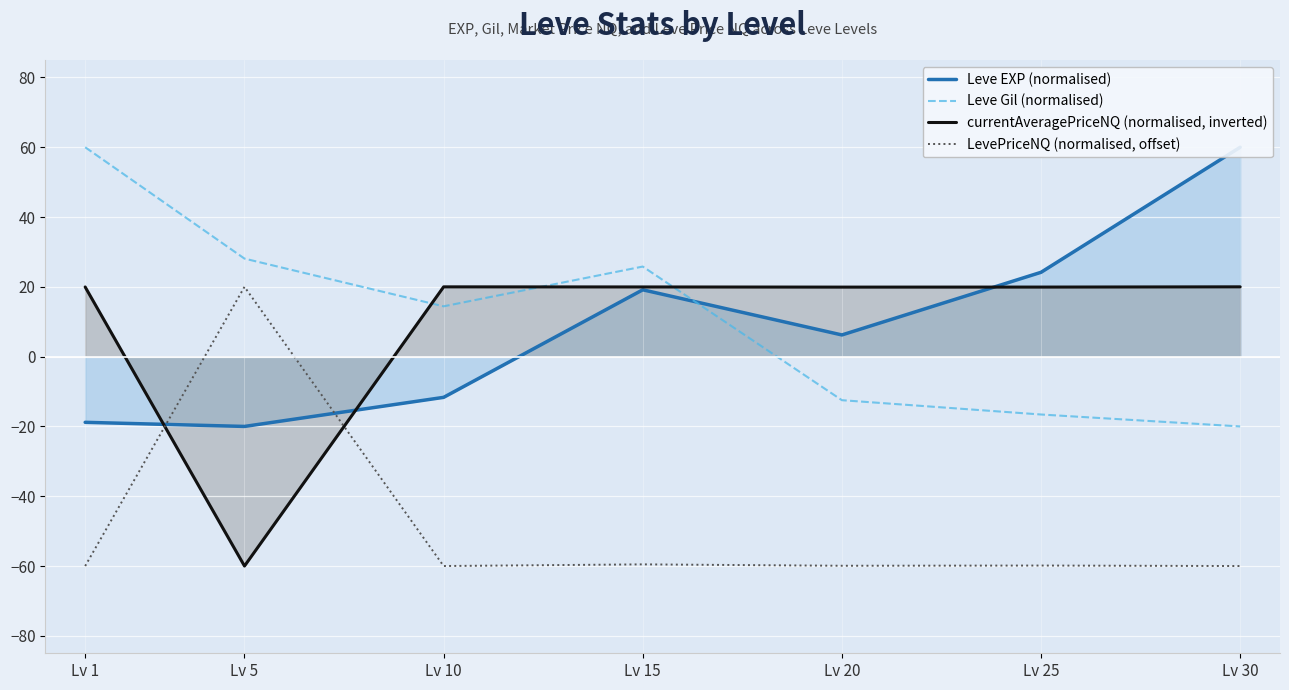

Is the value of Leve Gil (normalised) at Lv 15 greater than the value of Leve EXP (normalised) at Lv 25?

Yes